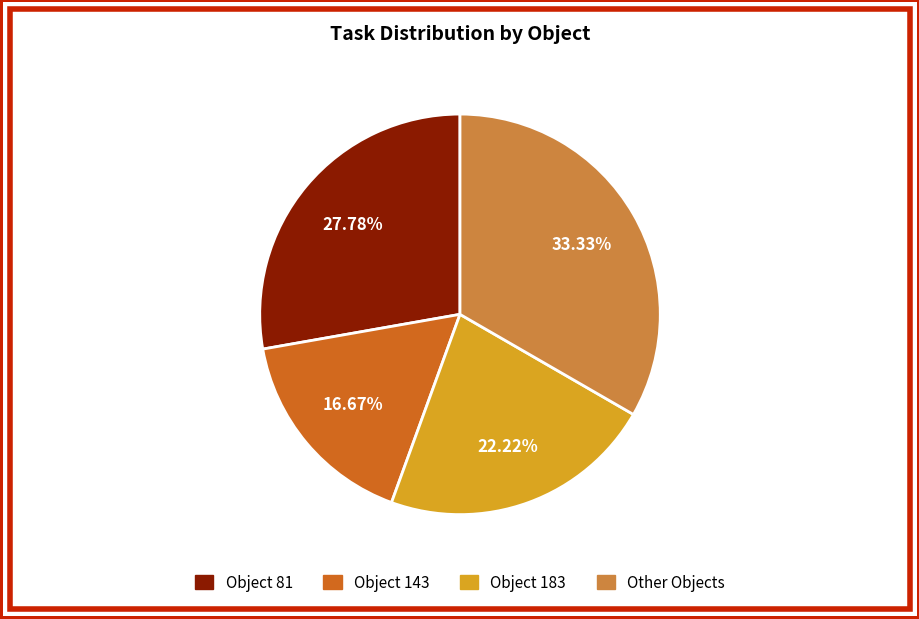

To the nearest percent, what is the combined percentage of Object 81 and Object 143?

44%